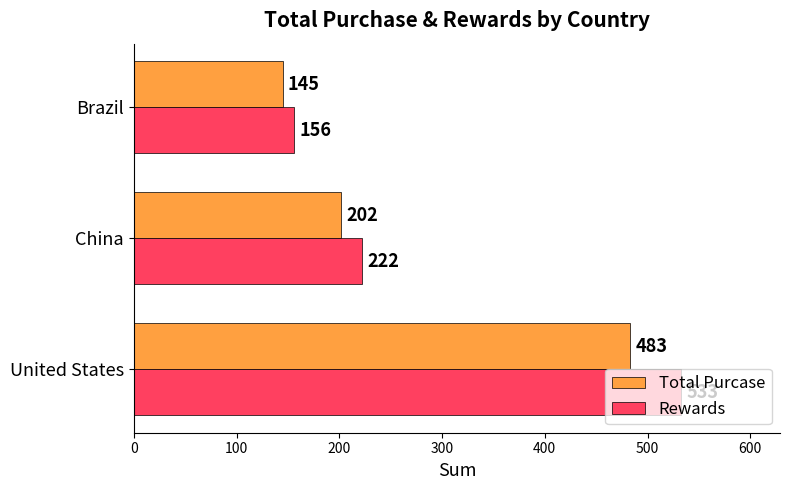

How many distinct data groups are displayed?

2